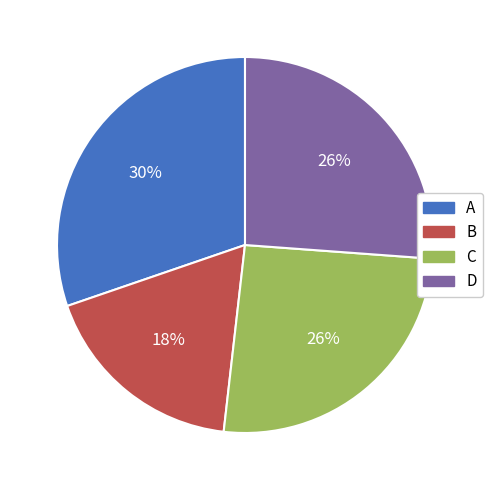

Which slice is the smallest?

B